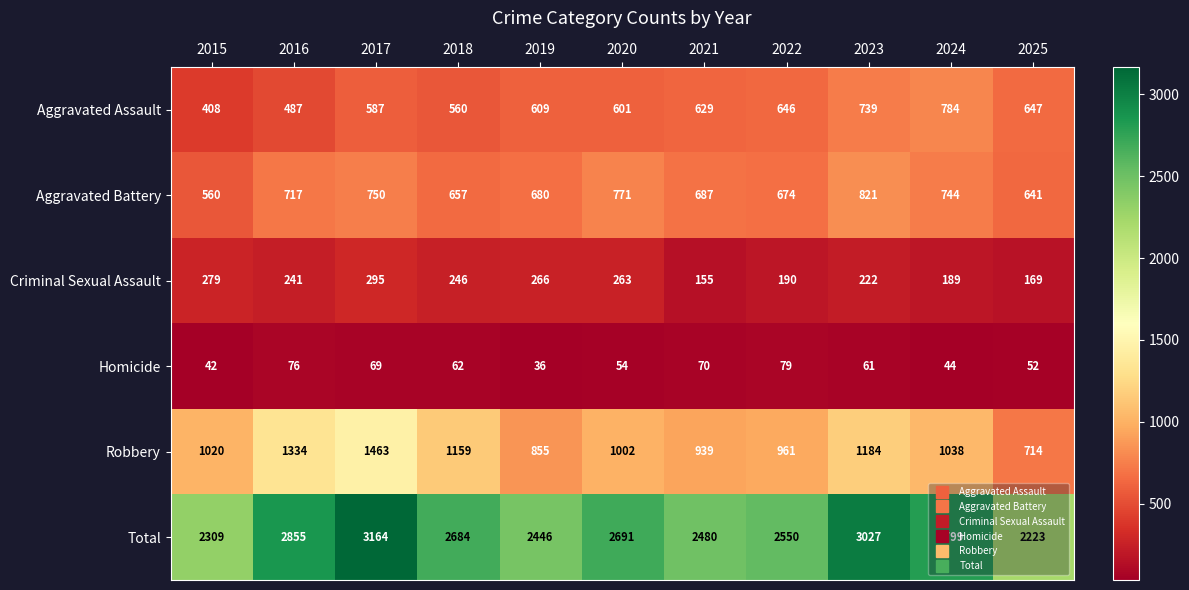

Rank the series by their maximum value, from lowest to highest.

Homicide, Criminal Sexual Assault, Aggravated Assault, Aggravated Battery, Robbery, Total